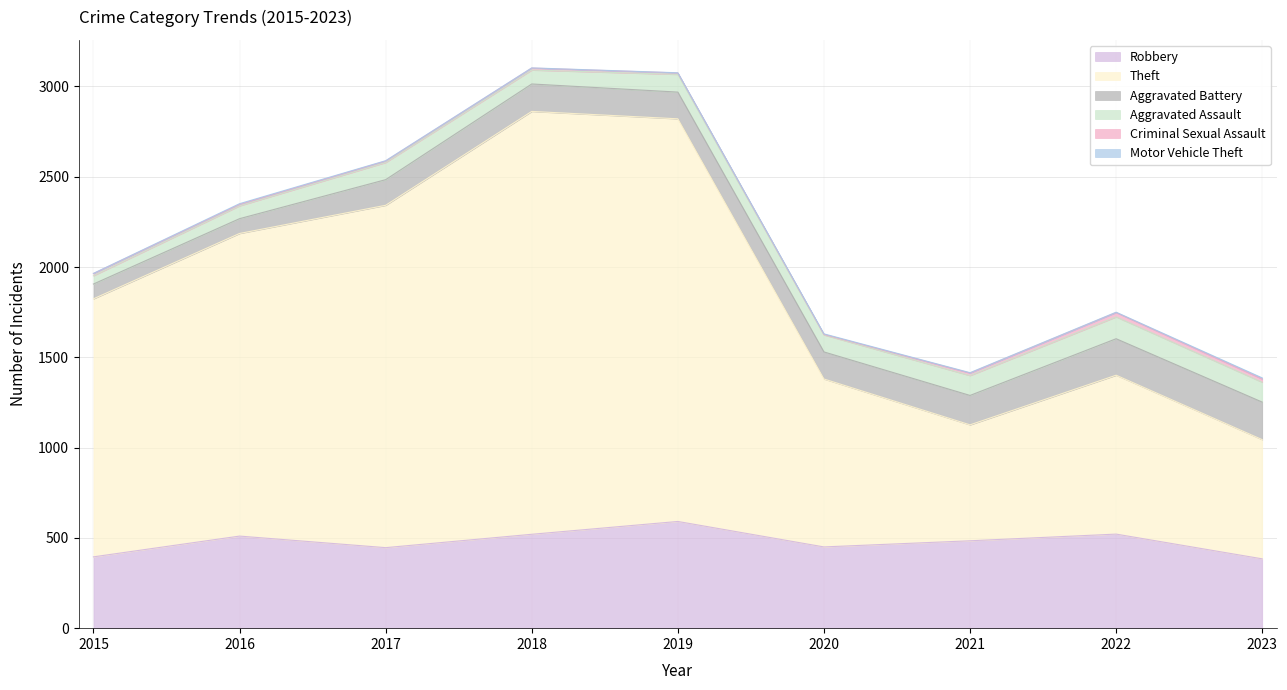

What is the difference between the second highest and minimum values in the Motor Vehicle Theft series?

3